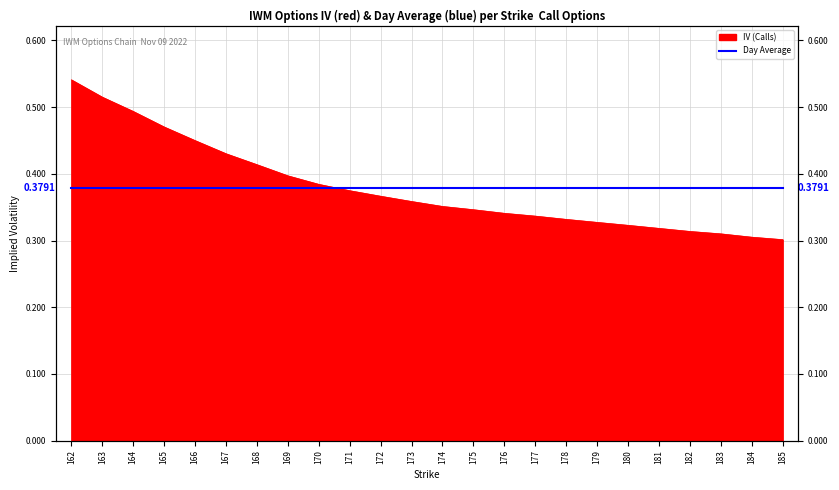

True or false: there are more than 1 points higher than both neighbors.

False